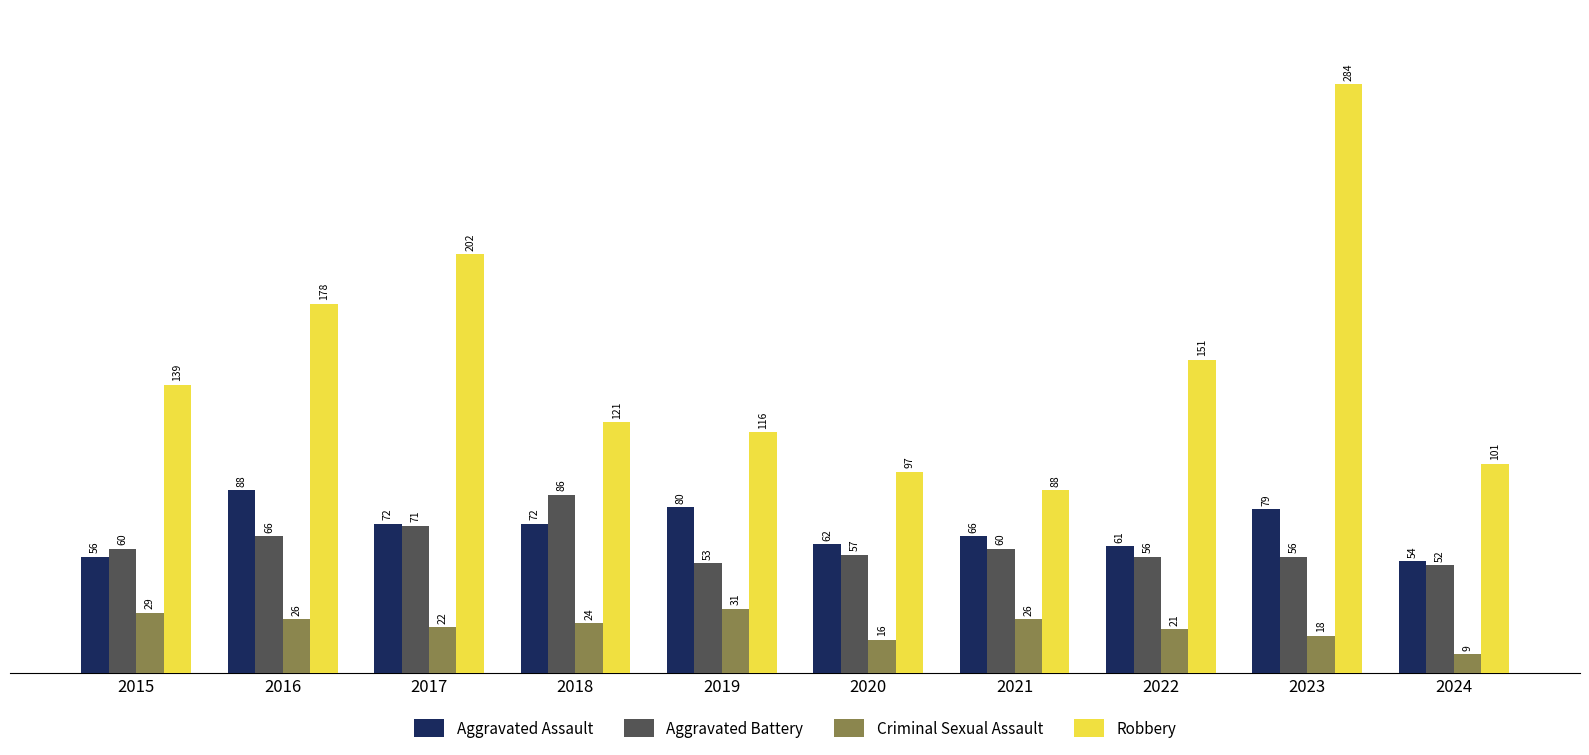

At how many categories does at least one series exceed 16?

10